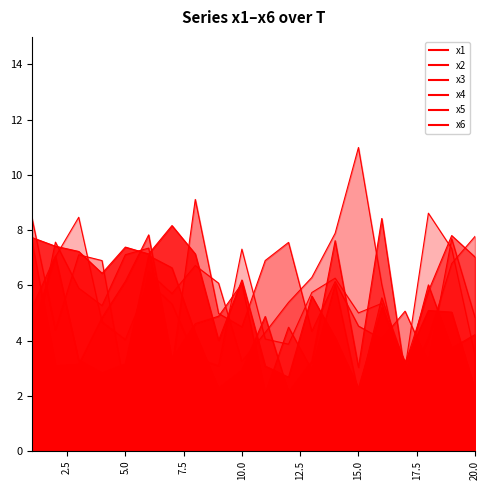

How many values in the x1 series exceed 5?

13